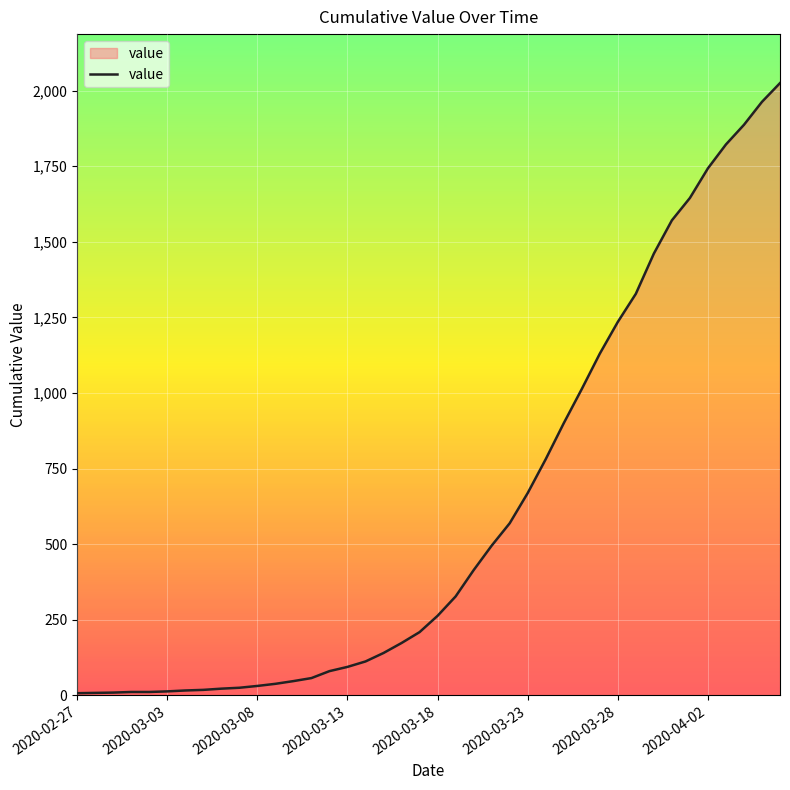

What is the difference between the maximum and minimum values?

2018